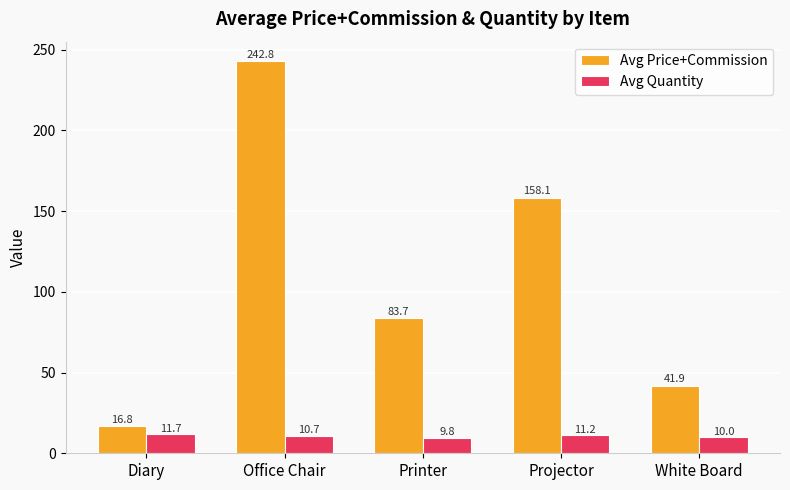

What is the total value across all series at Printer?

93.4